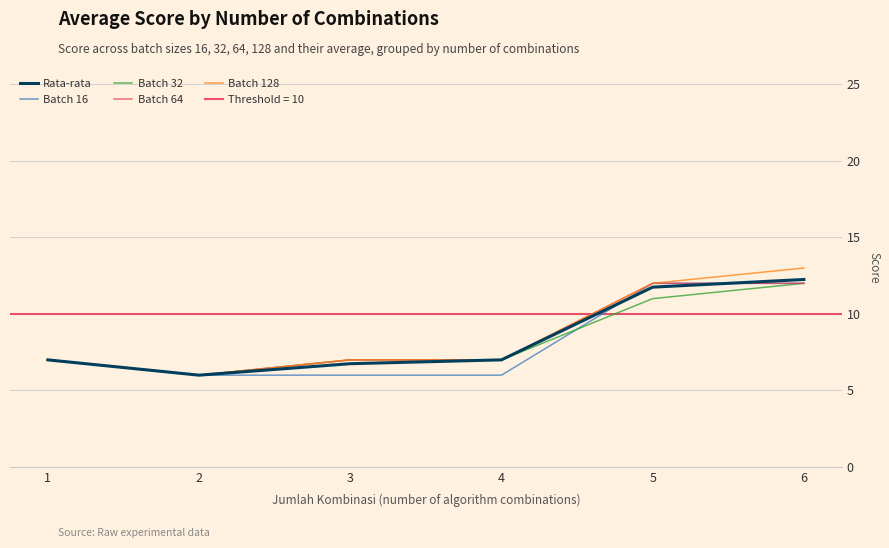

What is the spread (max minus min) of values at 5?

1.0